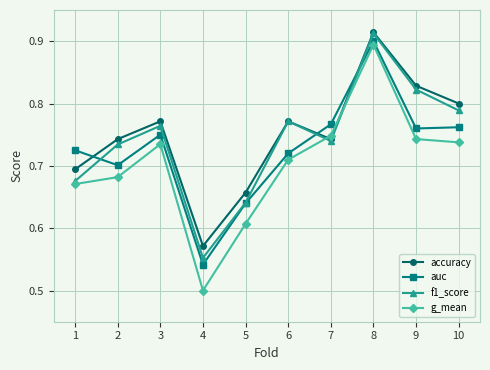

Where is g_mean nearest to the value 0?

4